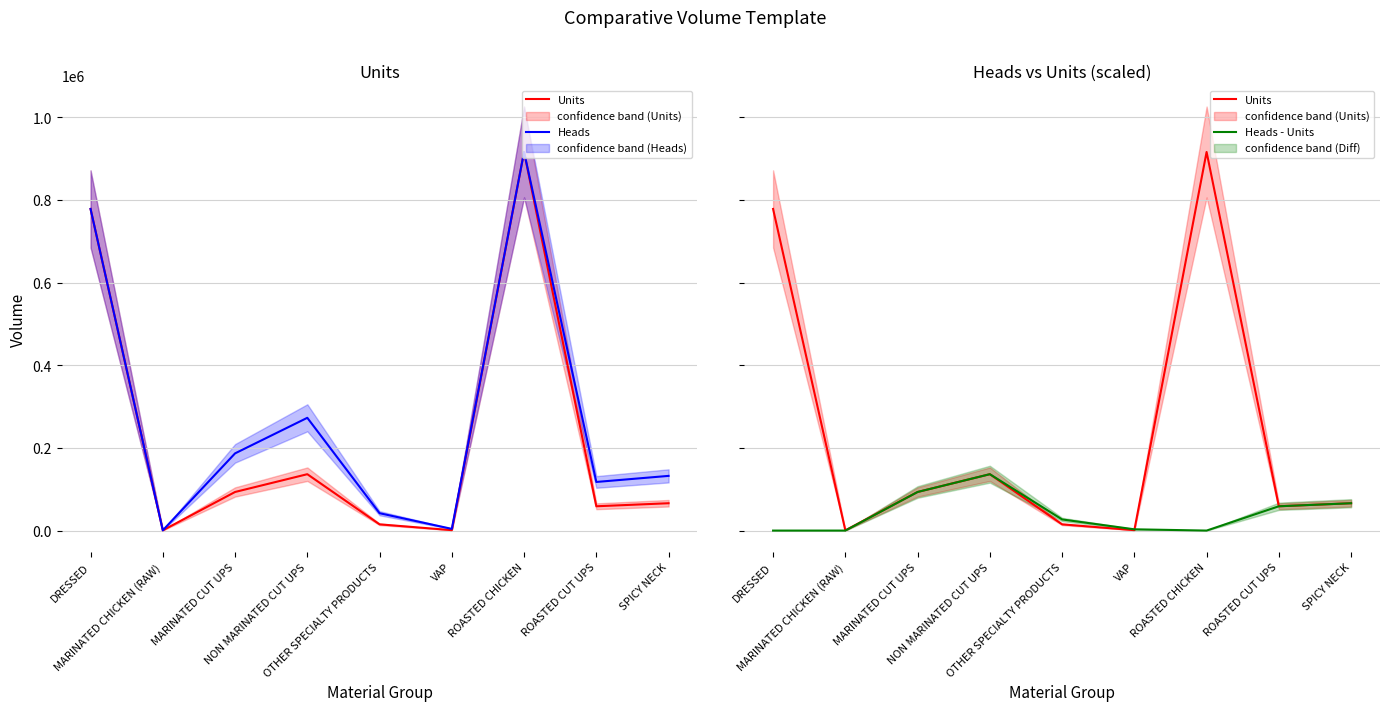

Is the value of Heads - Units at SPICY NECK greater than the value of Heads at MARINATED CUT UPS?

No